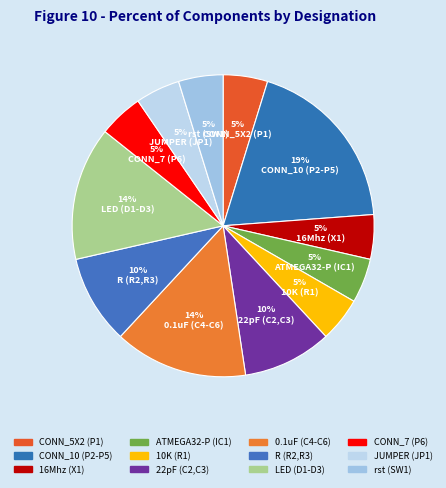

True or false: LED (D1-D3) accounts for 8% of the total.

False